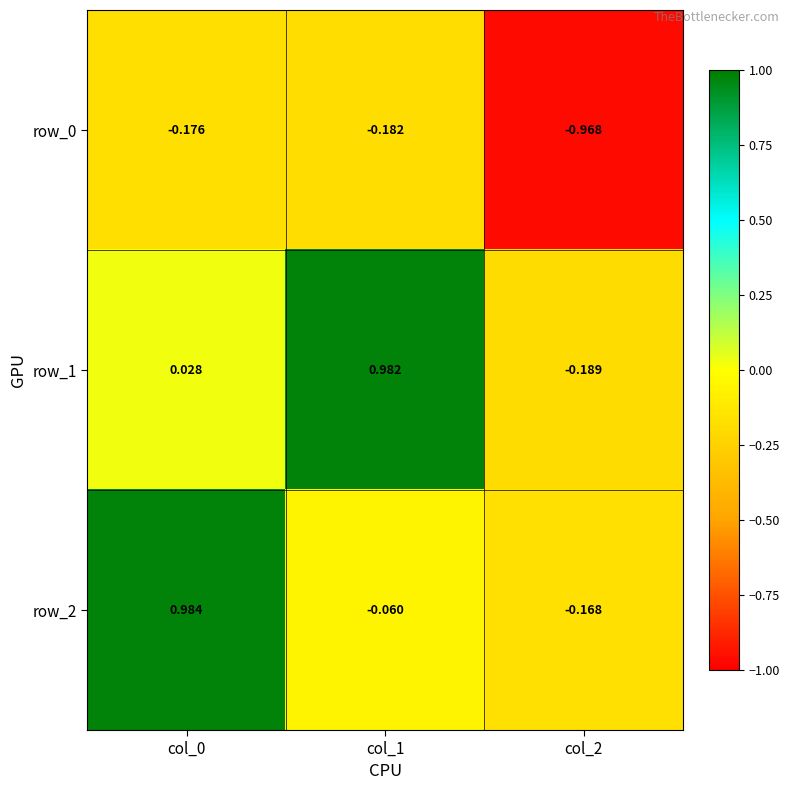

How many distinct data groups are displayed?

3